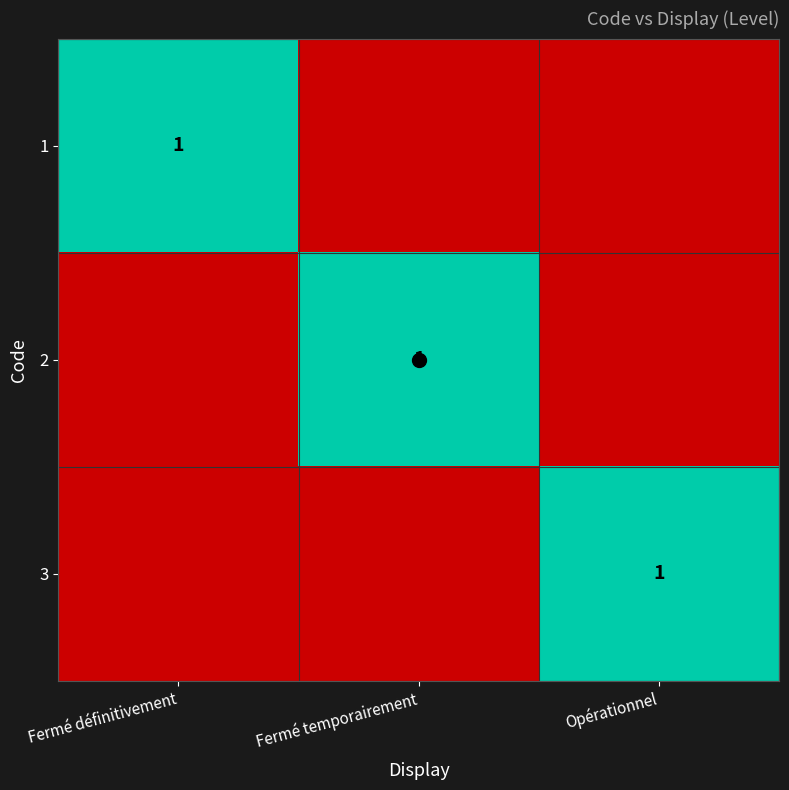

How many data points in 3 are above 0?

1